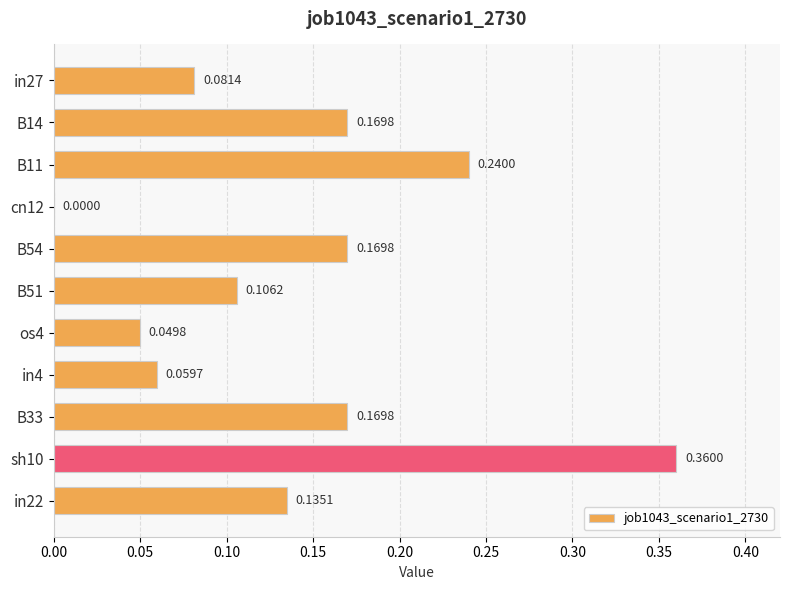

What is the sum of the values at in27 and B14?

0.3